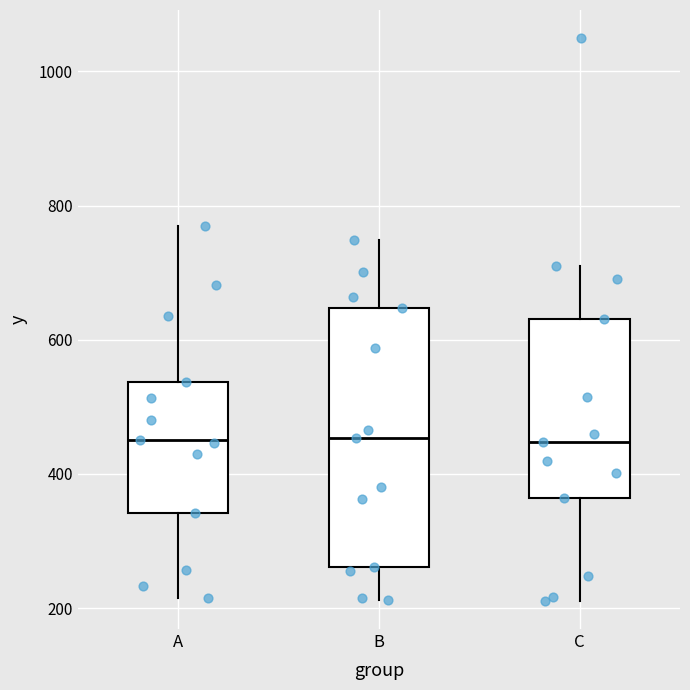

Reading left to right, read every box against the y-axis: the position of its median line, the range the box covers, and the ends of its whiskers. The values are not printed on the chart, so give them approximately, as read against the axis.

A: median 460, box 340 to 540, whiskers 220 to 760
B: median 460, box 260 to 640, whiskers 220 to 740
C: median 440, box 360 to 640, whiskers 220 to 700